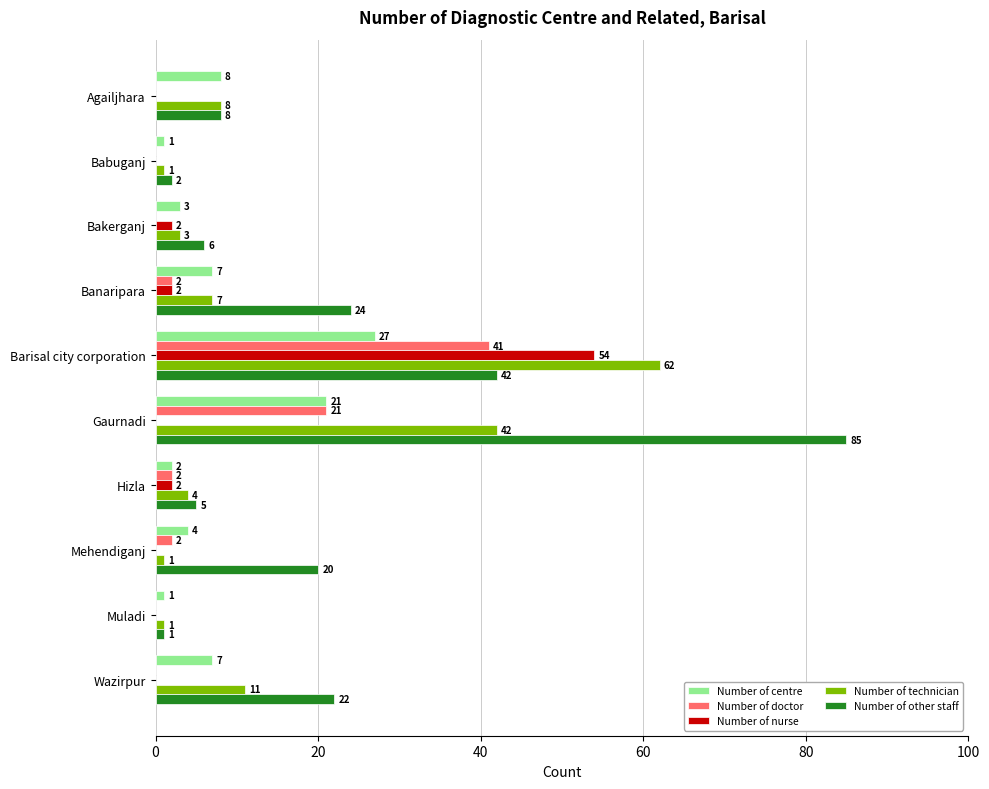

Which series has the largest total across all categories?

Number of other staff